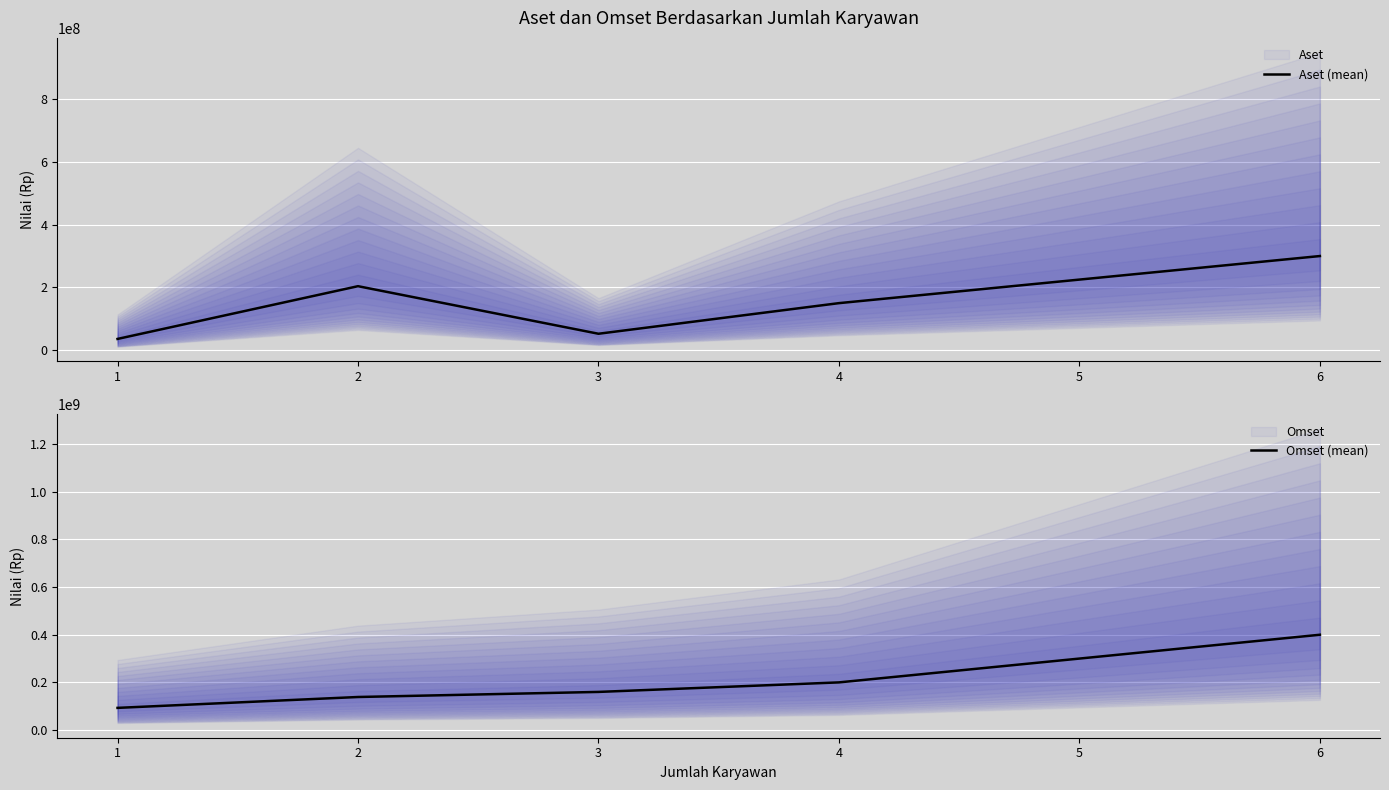

How many series are shown in this chart?

2